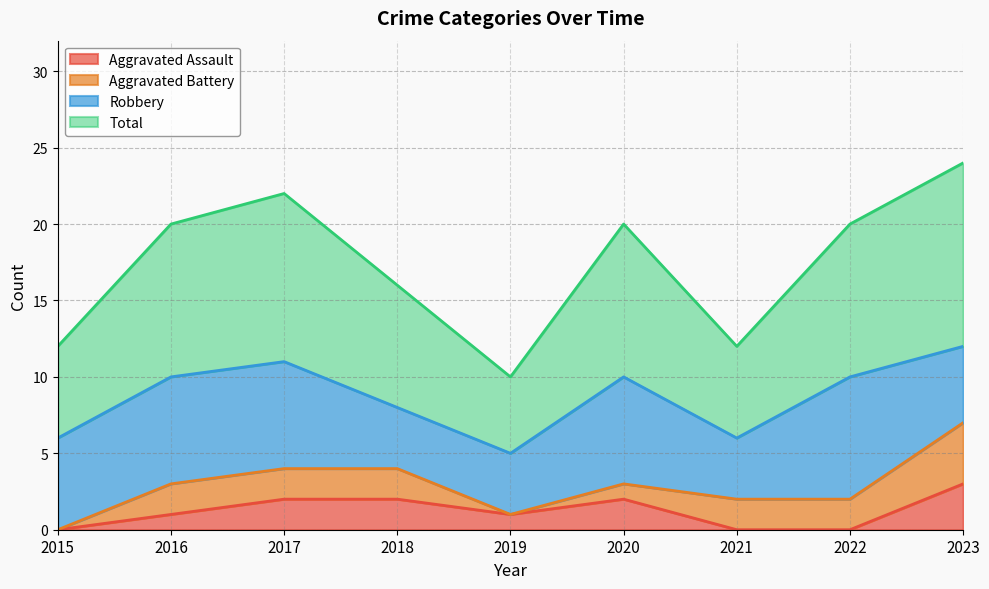

Which label corresponds to the smallest value in the chart?

2015